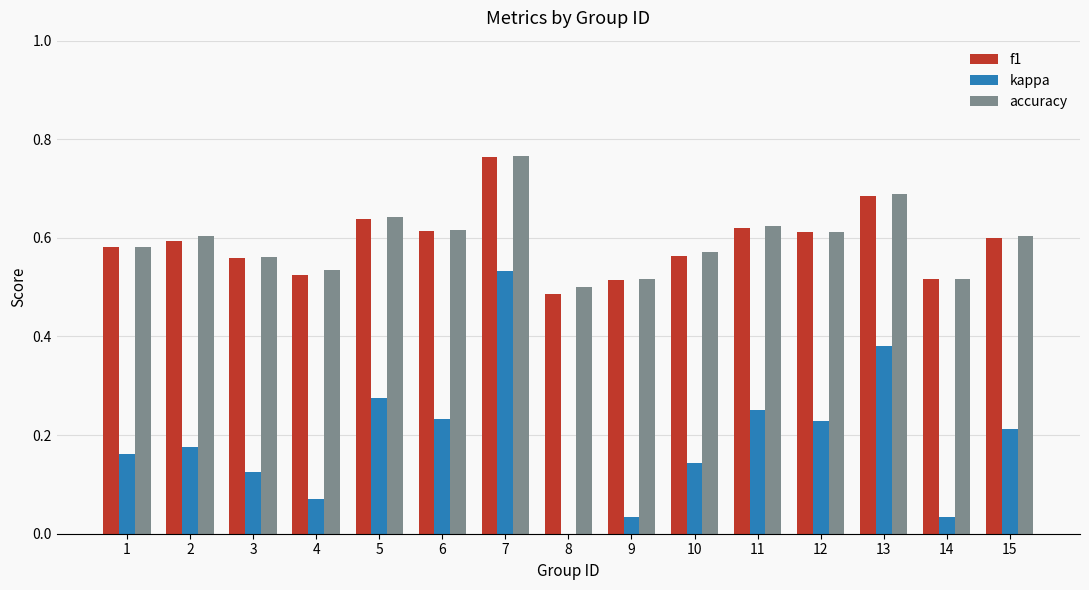

What is the sum of all f1 values?

8.9